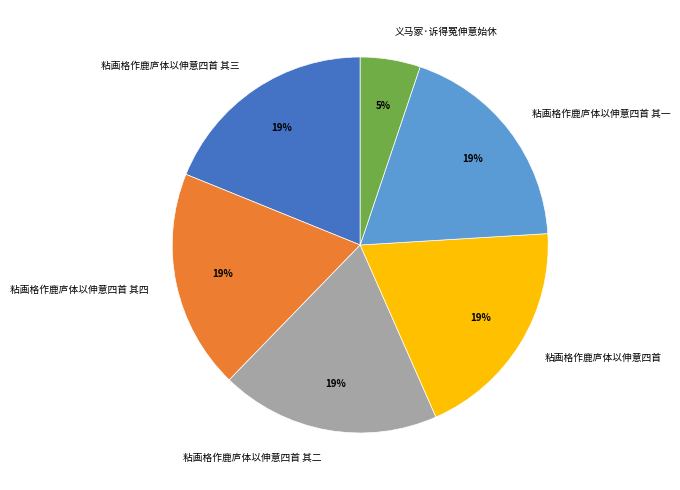

To the nearest percent, what portion does 粘画格作鹿庐体以伸意四首 其四 represent?

19%